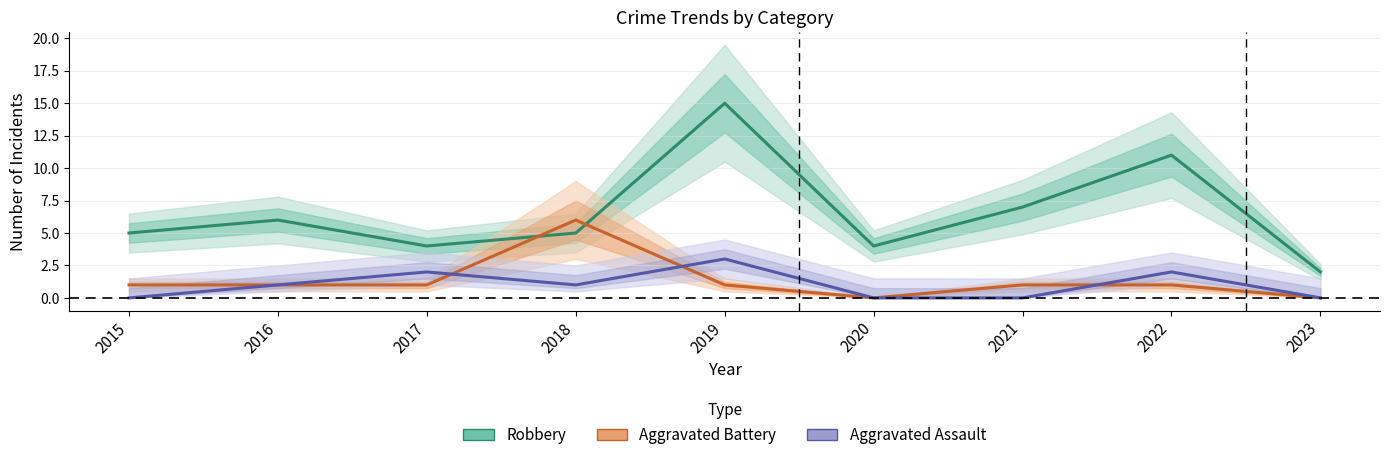

The Aggravated Assault series shows 2 at 2022. True or false?

True